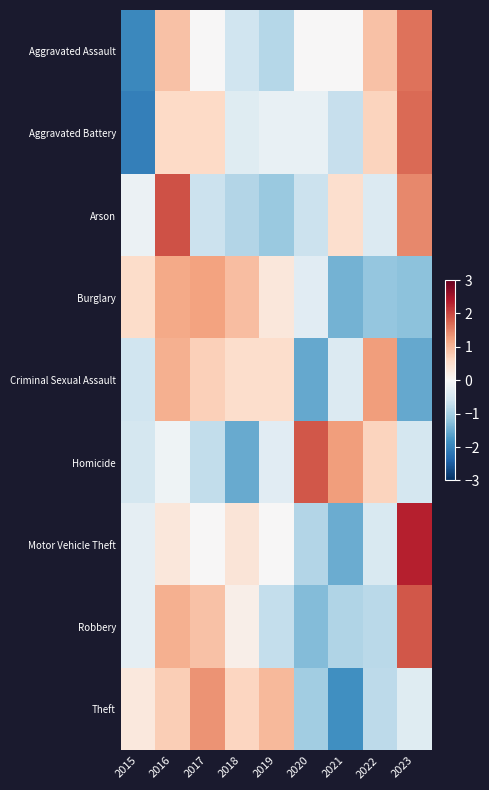

Which series has the largest range (max minus min)?

Motor Vehicle Theft